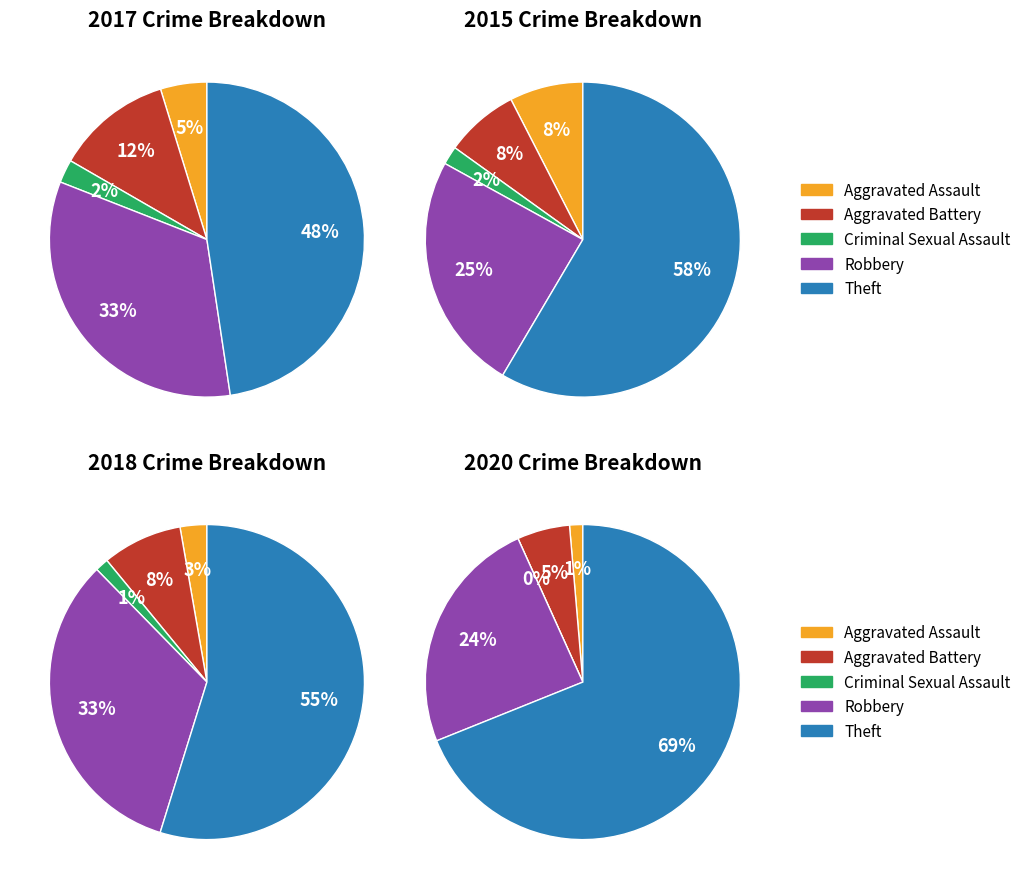

What percentage is the Robbery slice, to the nearest percent?

33%